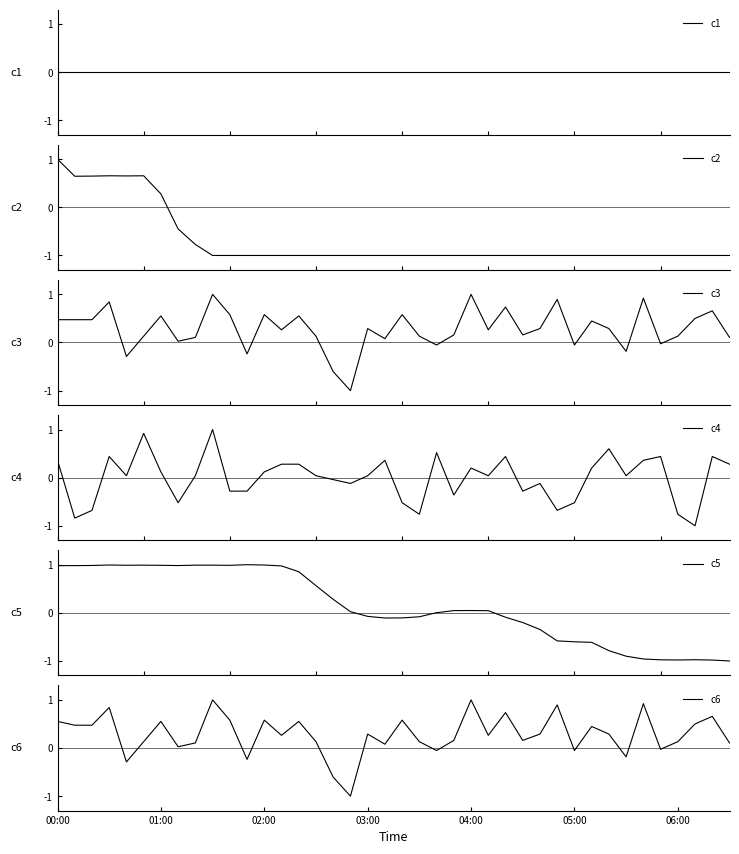

How many times do c6 and c5 cross each other?

5